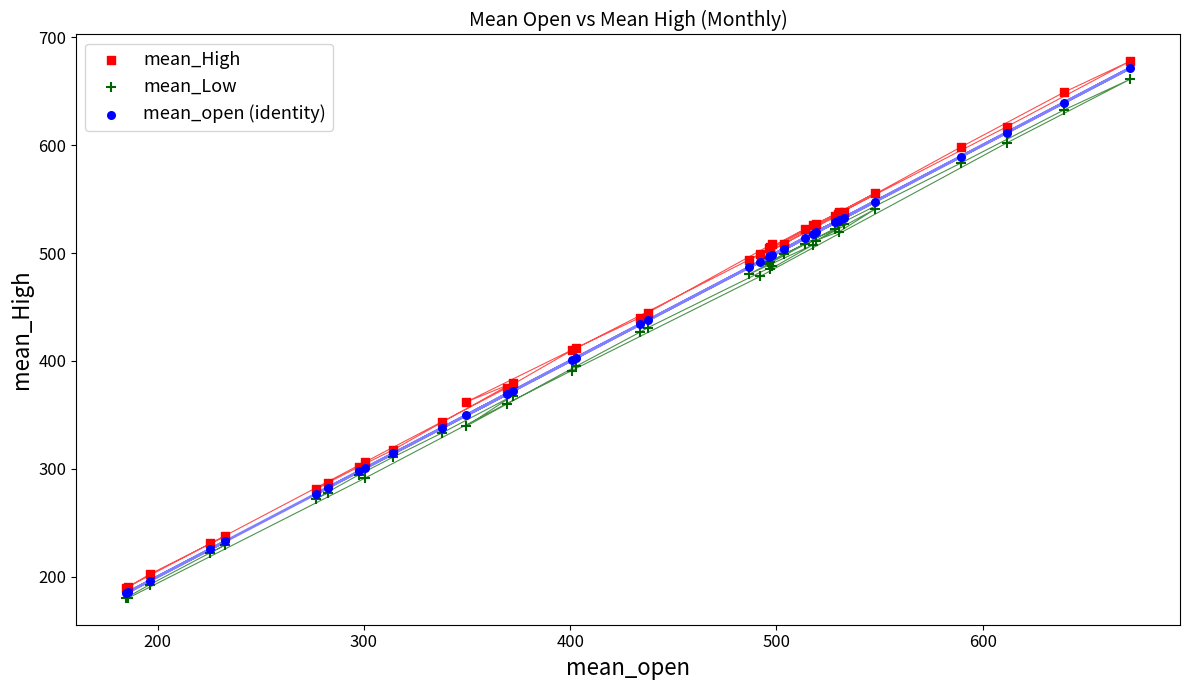

Which series has the largest Y range (max minus min)?

mean_High